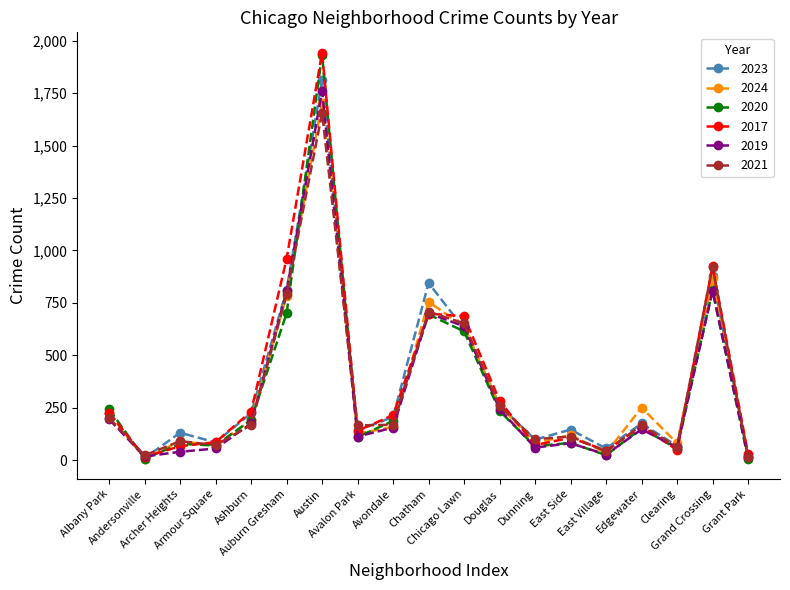

What is the greatest value displayed?

1943